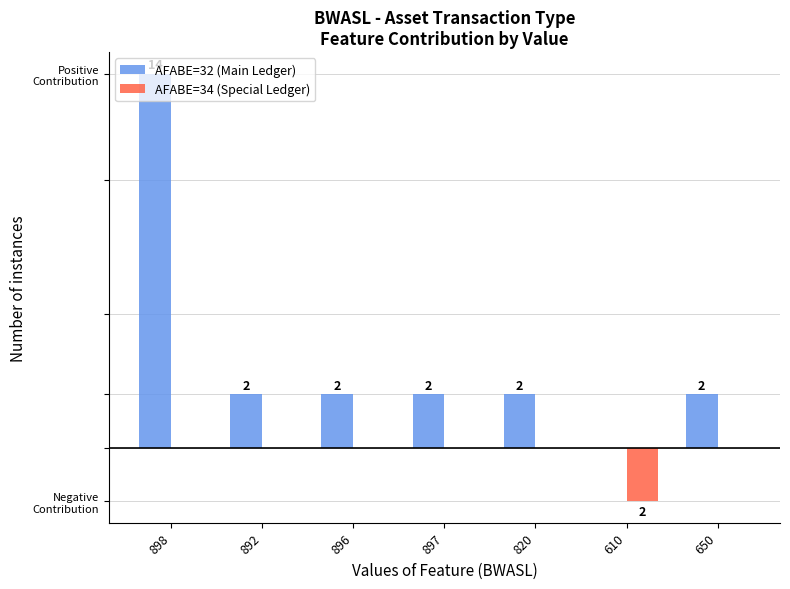

How many AFABE=34 (Special Ledger) values are between 0 and 1?

6